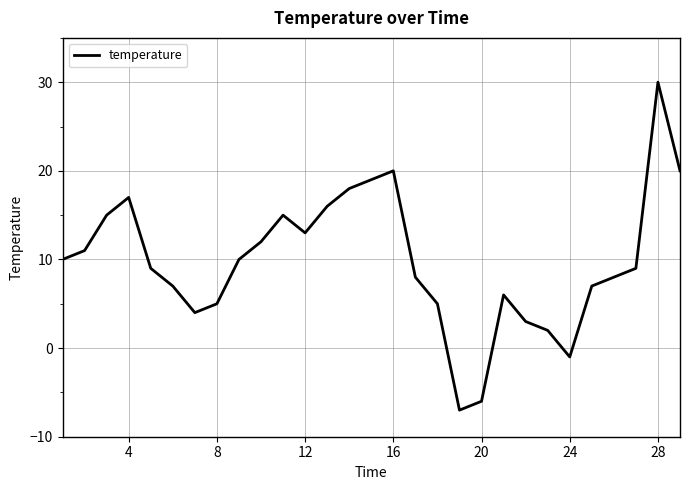

What is the minimum value shown in the chart?

-7